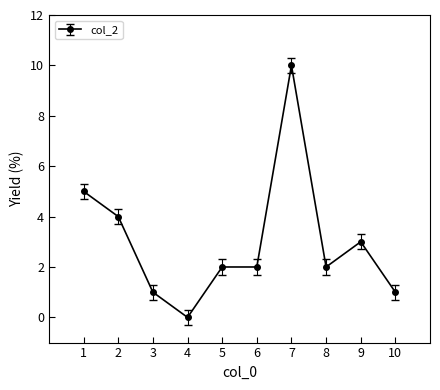

What is the change in value from 1 to 10?

-4